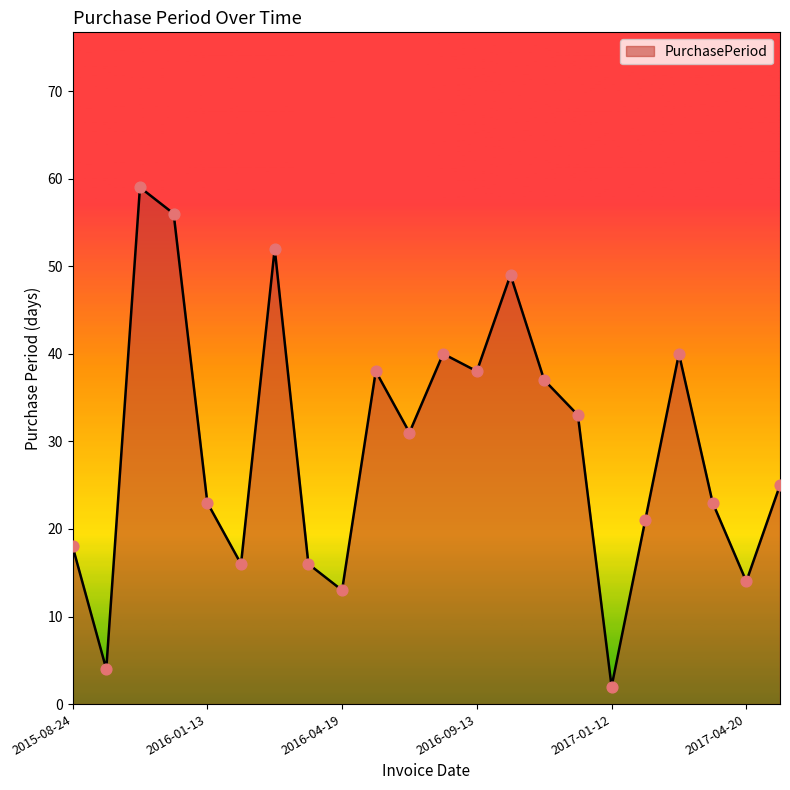

What is the maximum value shown in the chart?

59